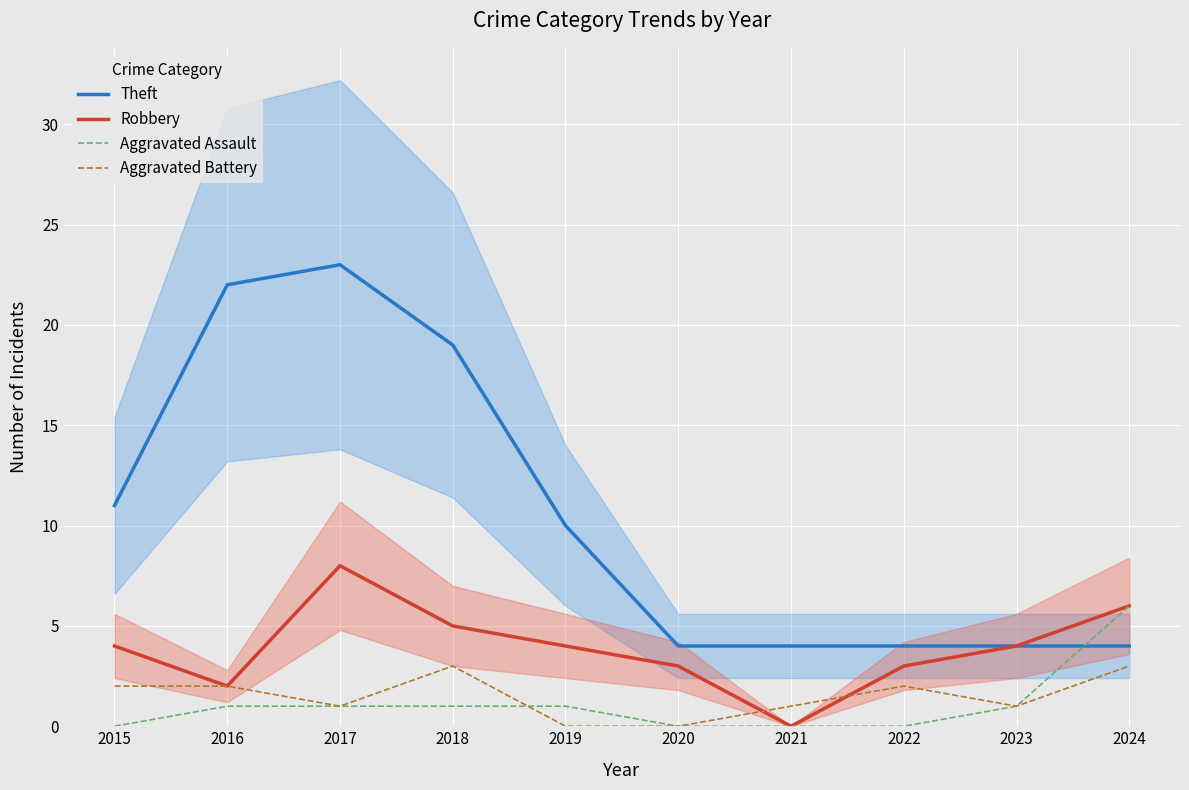

At which category is the sum across all series the highest?

2017